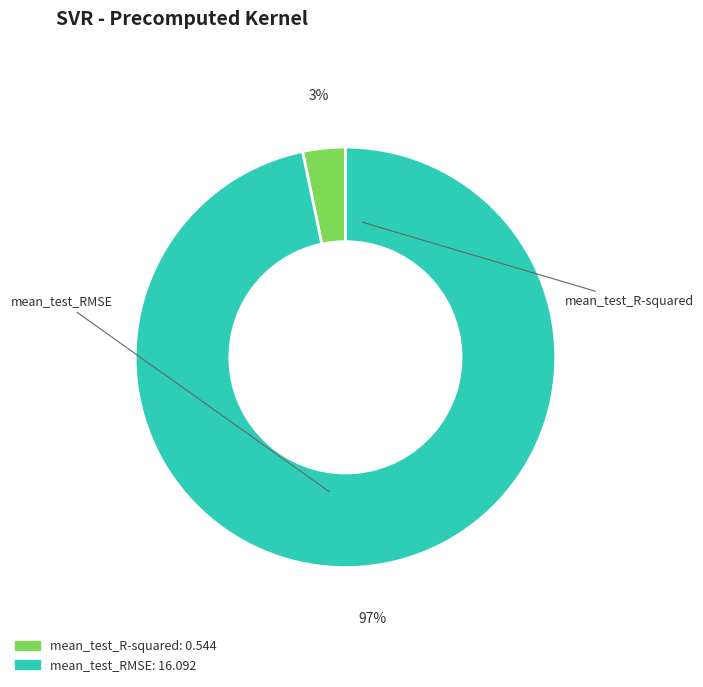

Is mean_test_RMSE the majority of the pie?

Yes